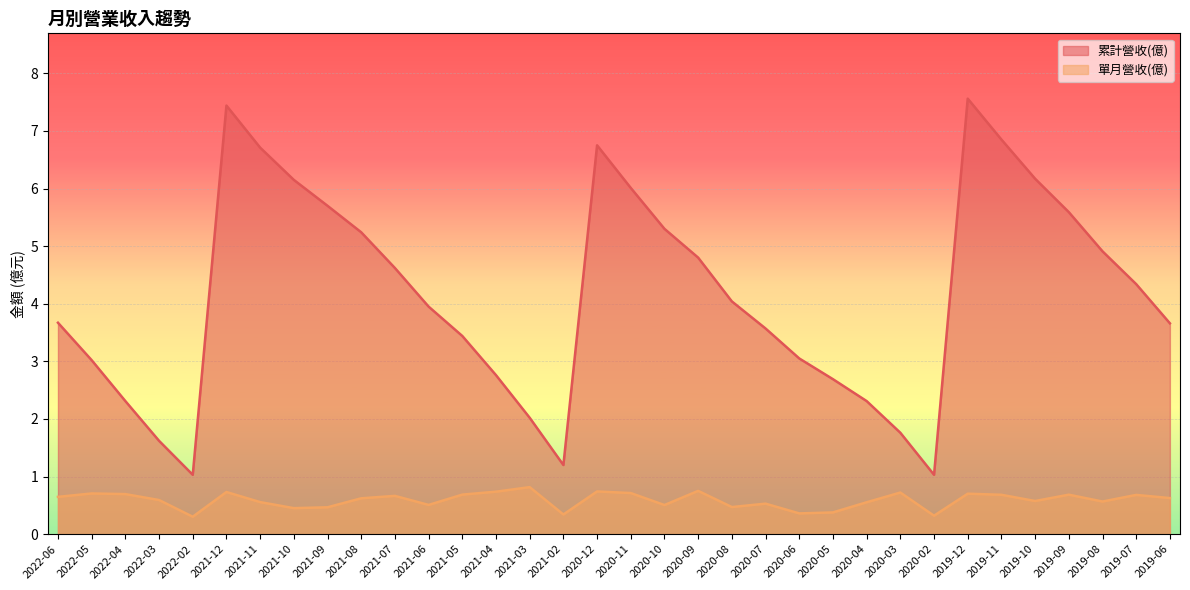

At which category does the chart reach its minimum across all series?

2022-02